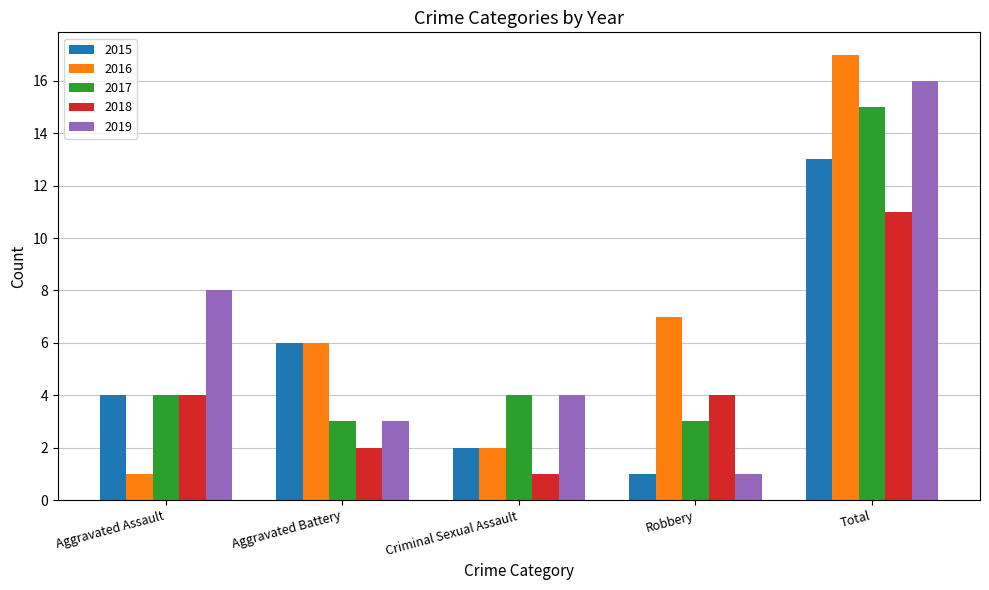

What position from the left is Criminal Sexual Assault?

3